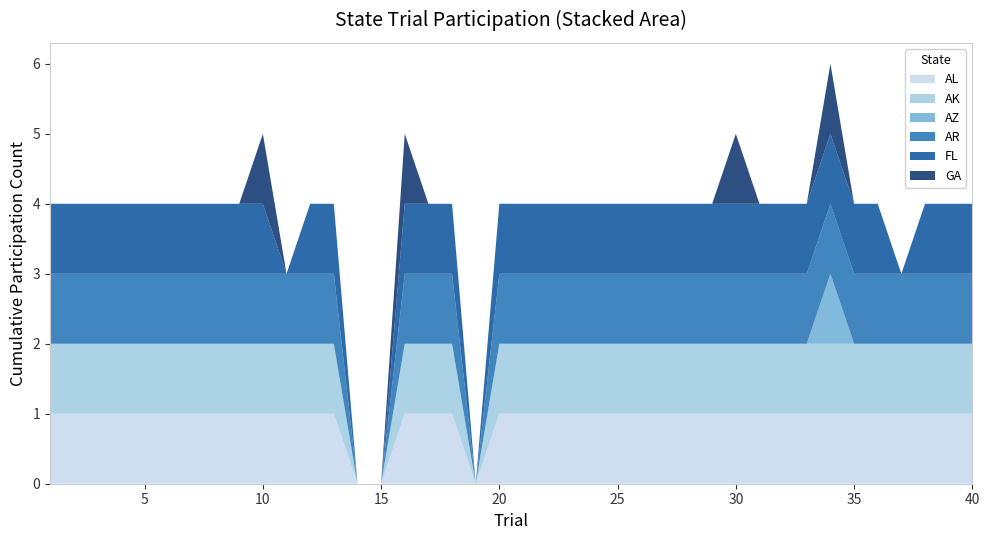

Reading right to left, what are all the values shown in this chart?

AL: 40=1	39=1	38=1	37=1	36=1	35=1	34=1	33=1	32=1	31=1	30=1	29=1	28=1	27=1	26=1	25=1	24=1	23=1	22=1	21=1	20=1	19=0	18=1	17=1	16=1	15=0	14=0	13=1	12=1	11=1	10=1	9=1	8=1	7=1	6=1	5=1	4=1	3=1	2=1	1=1
AK: 40=1	39=1	38=1	37=1	36=1	35=1	34=1	33=1	32=1	31=1	30=1	29=1	28=1	27=1	26=1	25=1	24=1	23=1	22=1	21=1	20=1	19=0	18=1	17=1	16=1	15=0	14=0	13=1	12=1	11=1	10=1	9=1	8=1	7=1	6=1	5=1	4=1	3=1	2=1	1=1
AZ: 40=0	39=0	38=0	37=0	36=0	35=0	34=1	33=0	32=0	31=0	30=0	29=0	28=0	27=0	26=0	25=0	24=0	23=0	22=0	21=0	20=0	19=0	18=0	17=0	16=0	15=0	14=0	13=0	12=0	11=0	10=0	9=0	8=0	7=0	6=0	5=0	4=0	3=0	2=0	1=0
AR: 40=1	39=1	38=1	37=1	36=1	35=1	34=1	33=1	32=1	31=1	30=1	29=1	28=1	27=1	26=1	25=1	24=1	23=1	22=1	21=1	20=1	19=0	18=1	17=1	16=1	15=0	14=0	13=1	12=1	11=1	10=1	9=1	8=1	7=1	6=1	5=1	4=1	3=1	2=1	1=1
FL: 40=1	39=1	38=1	37=0	36=1	35=1	34=1	33=1	32=1	31=1	30=1	29=1	28=1	27=1	26=1	25=1	24=1	23=1	22=1	21=1	20=1	19=0	18=1	17=1	16=1	15=0	14=0	13=1	12=1	11=0	10=1	9=1	8=1	7=1	6=1	5=1	4=1	3=1	2=1	1=1
GA: 40=0	39=0	38=0	37=0	36=0	35=0	34=1	33=0	32=0	31=0	30=1	29=0	28=0	27=0	26=0	25=0	24=0	23=0	22=0	21=0	20=0	19=0	18=0	17=0	16=1	15=0	14=0	13=0	12=0	11=0	10=1	9=0	8=0	7=0	6=0	5=0	4=0	3=0	2=0	1=0